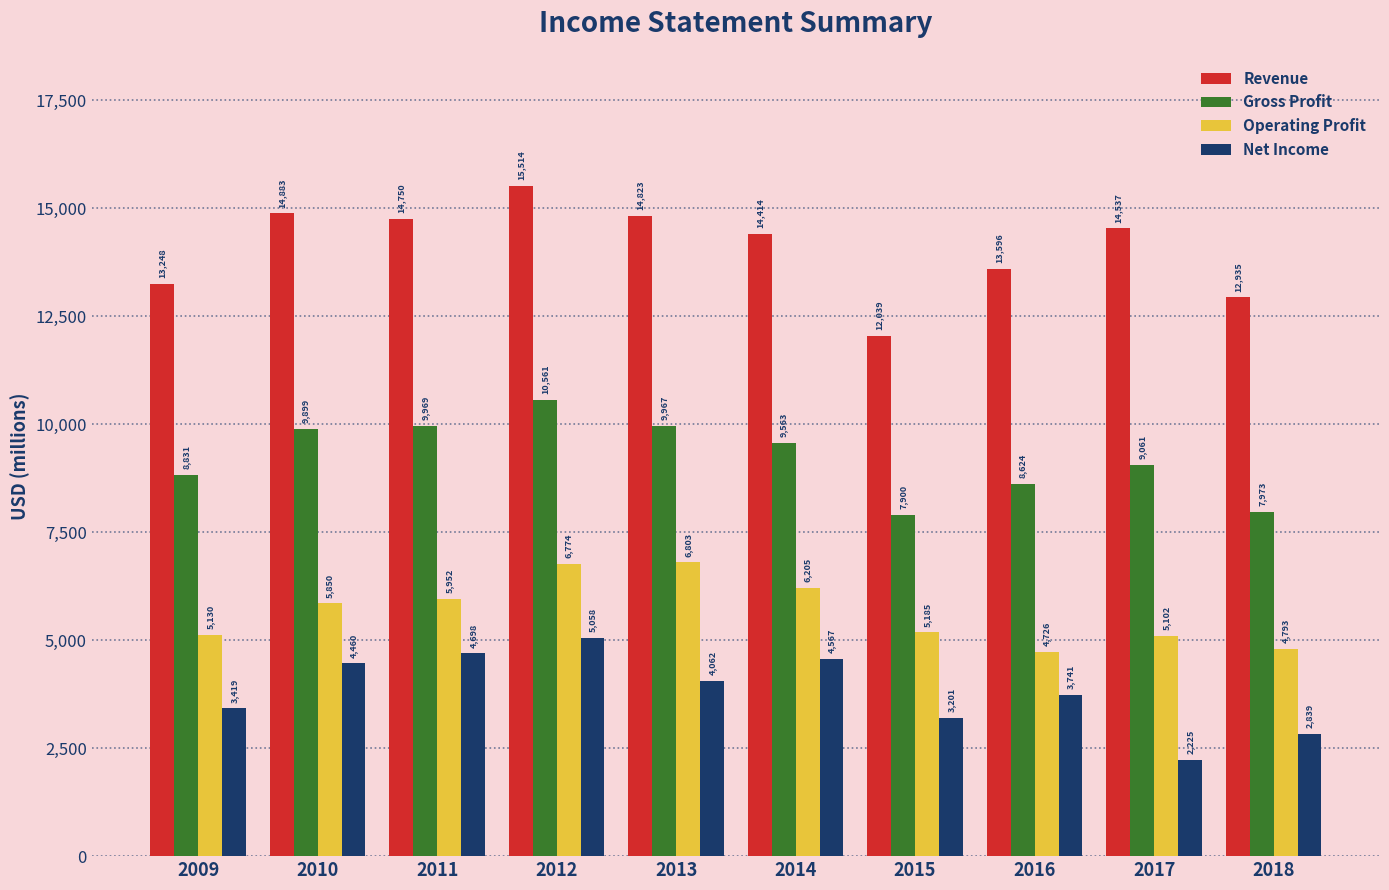

What is the difference between the highest and lowest values at 2017?

12312